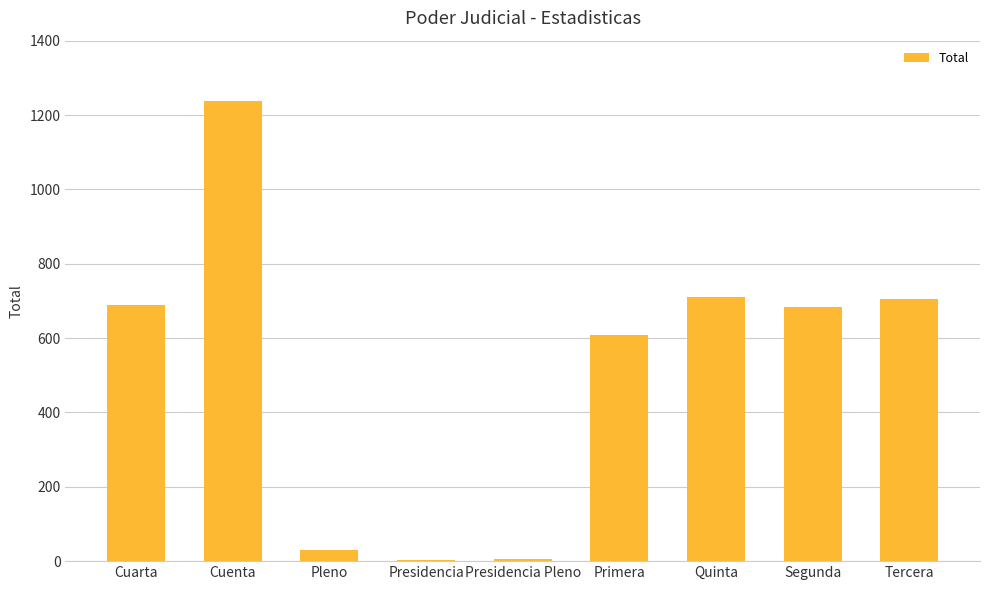

How many series are shown in this chart?

1